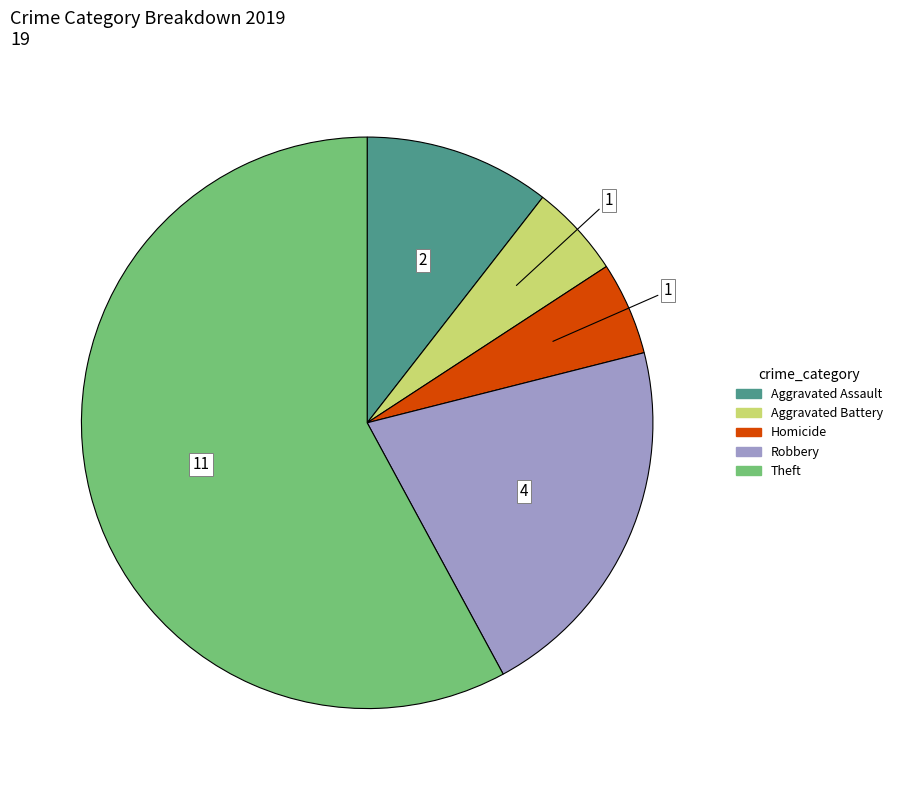

Is there any slice that represents more than half of the pie?

Yes